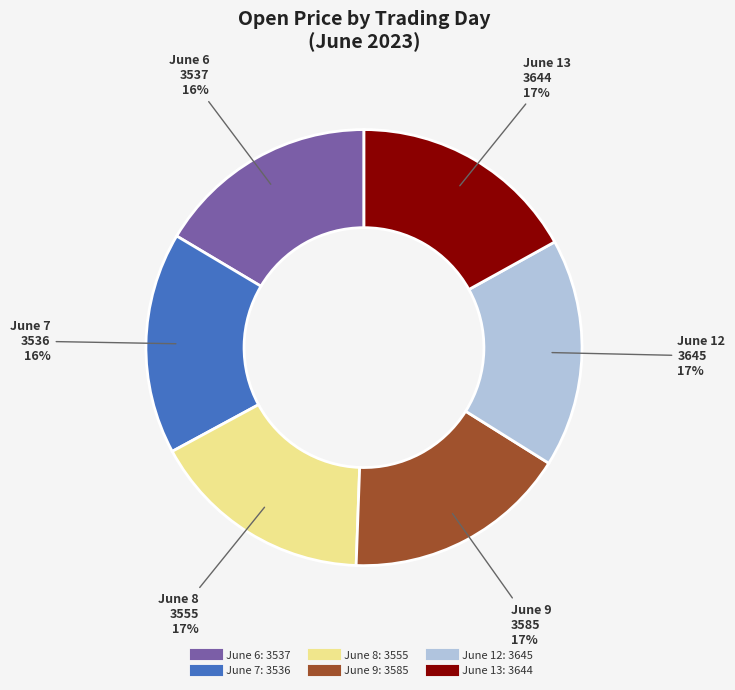

Is there a majority slice in this chart?

No